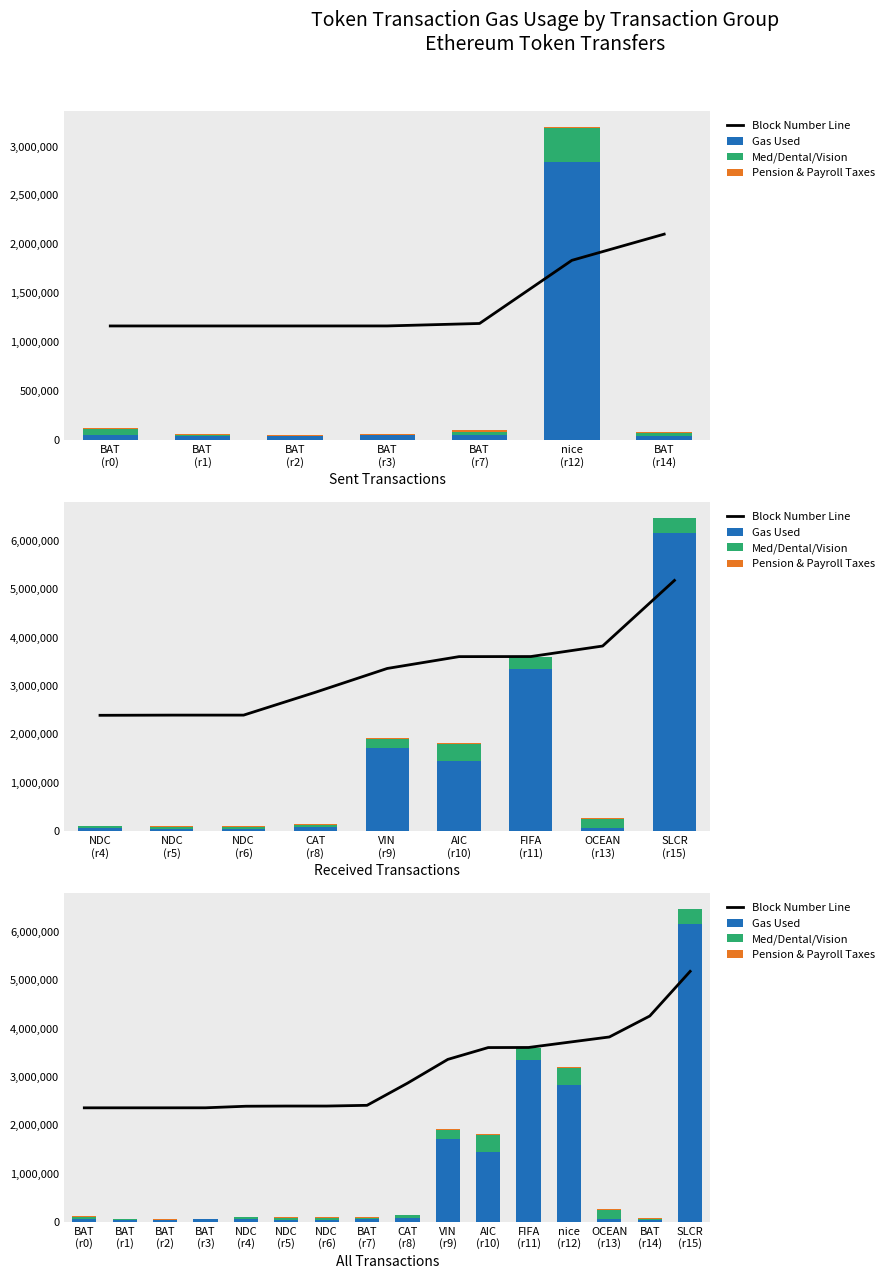

How many bars are there in each group?

4